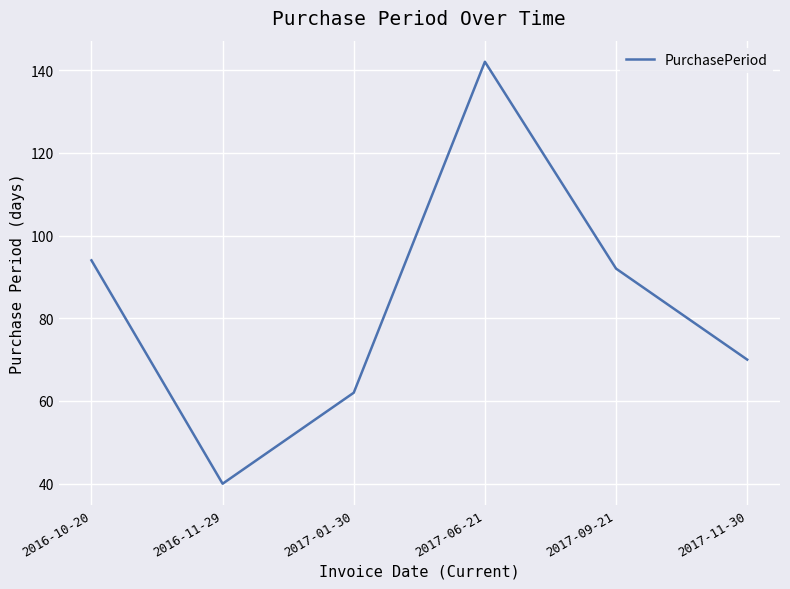

Reading left to right, what are all the values shown in this chart?

2016-10-20=94	2016-11-29=40	2017-01-30=62	2017-06-21=142	2017-09-21=92	2017-11-30=70